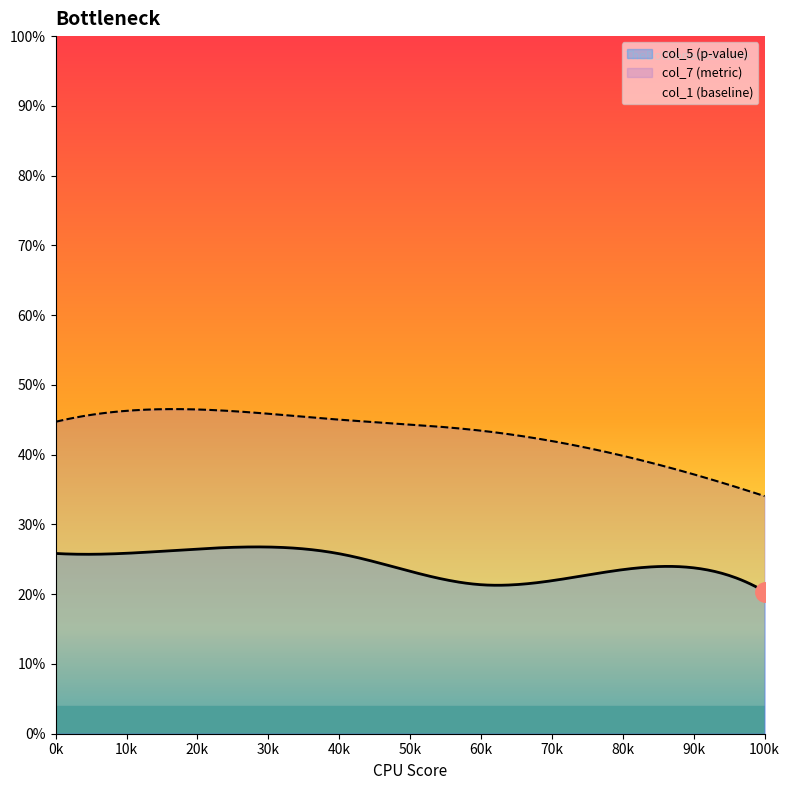

How many lines are shown in the chart?

3